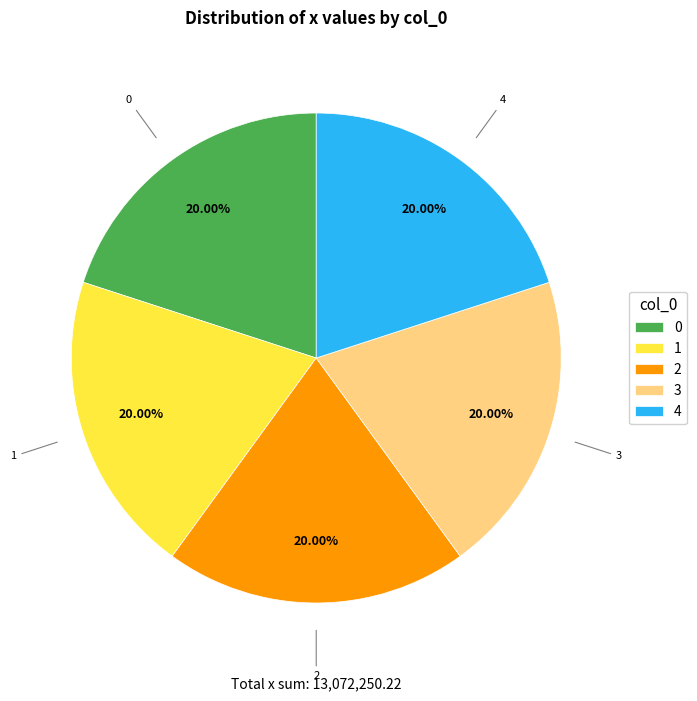

Is 0 the majority of the pie?

No